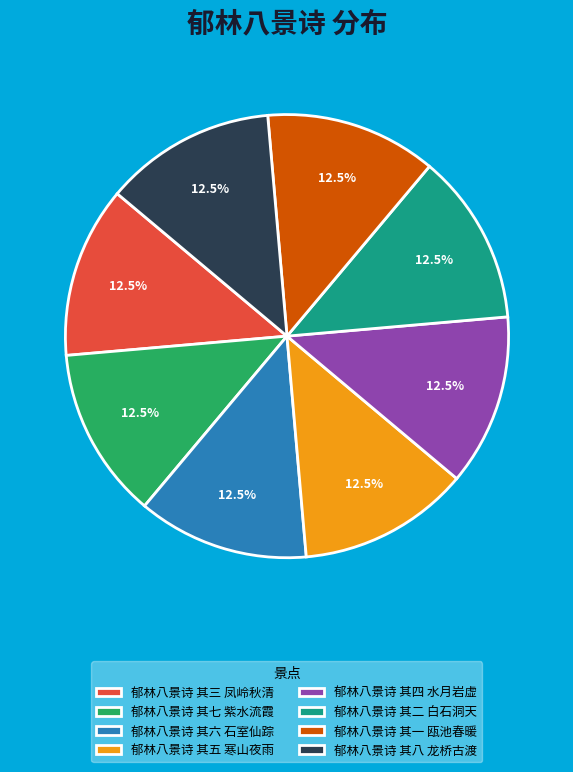

Combined, what portion of the pie is 郁林八景诗 其四 水月岩虚 and 郁林八景诗 其二 白石洞天?

25.0%